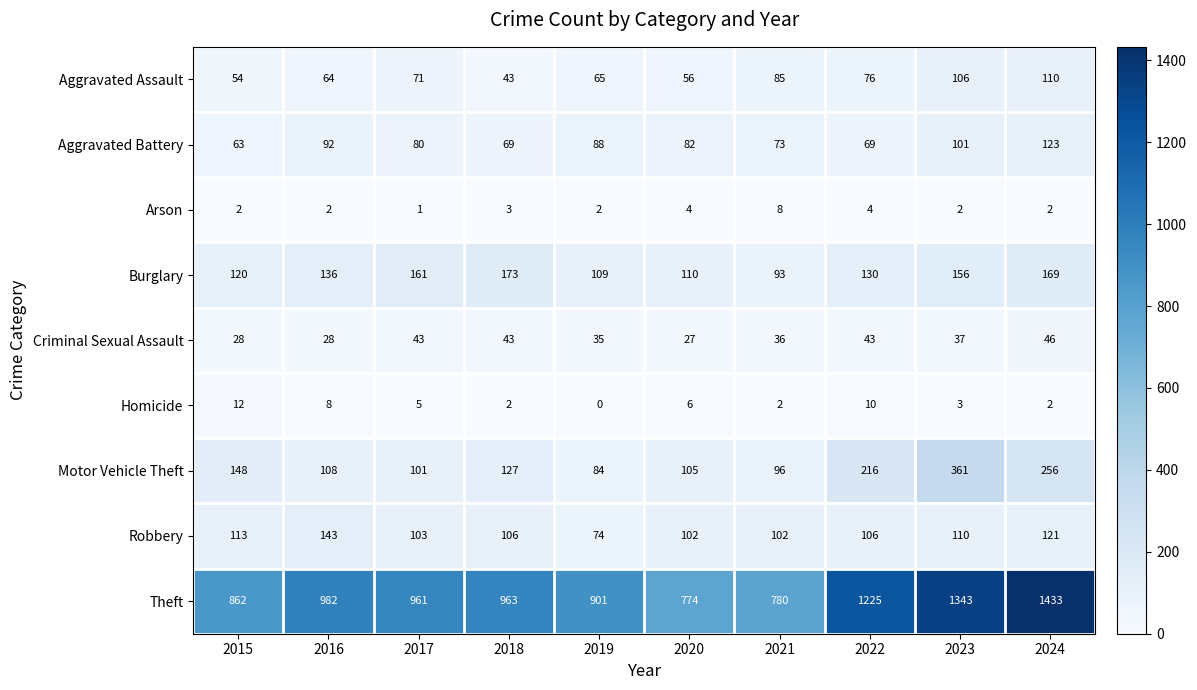

How many series are shown in this chart?

9